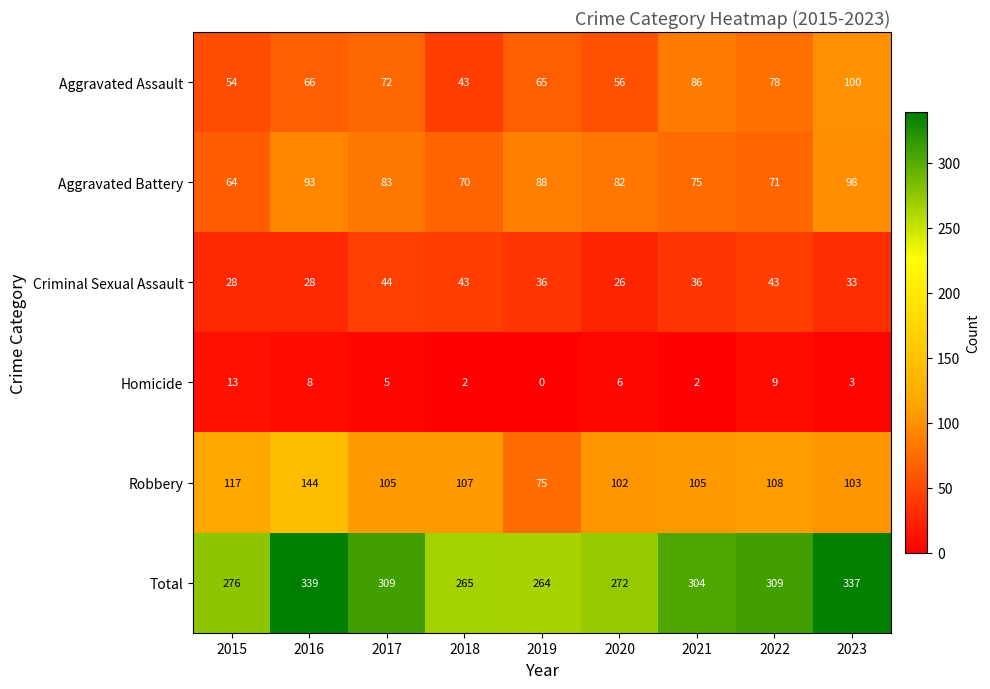

What is the sum of the Aggravated Battery values at 2016 and 2021?

168